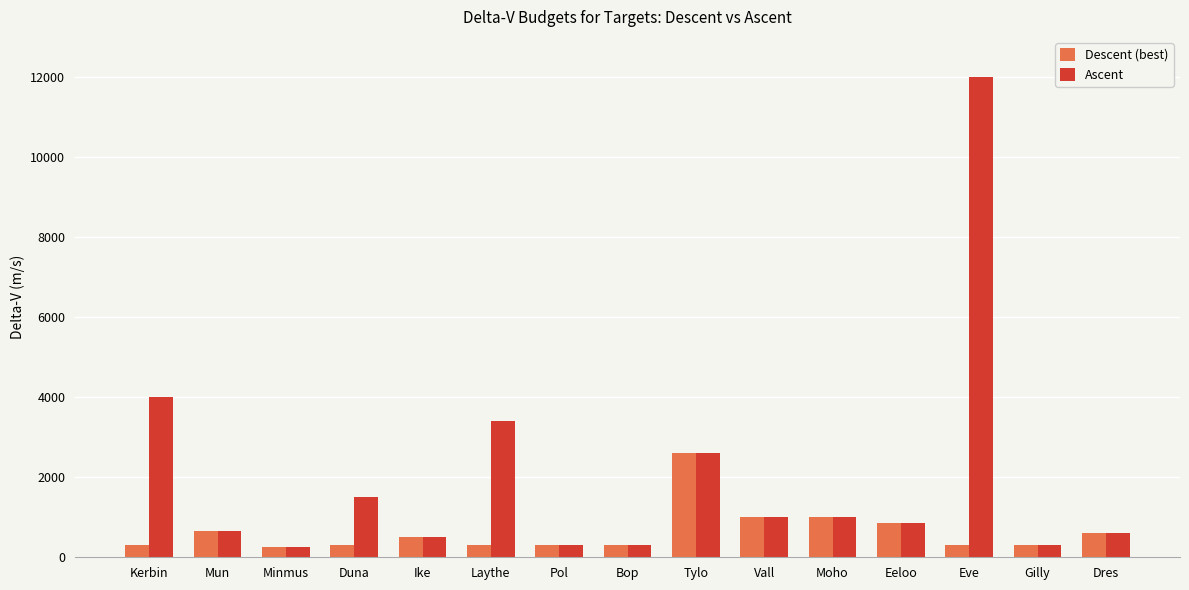

What is the maximum value shown in the chart?

12000